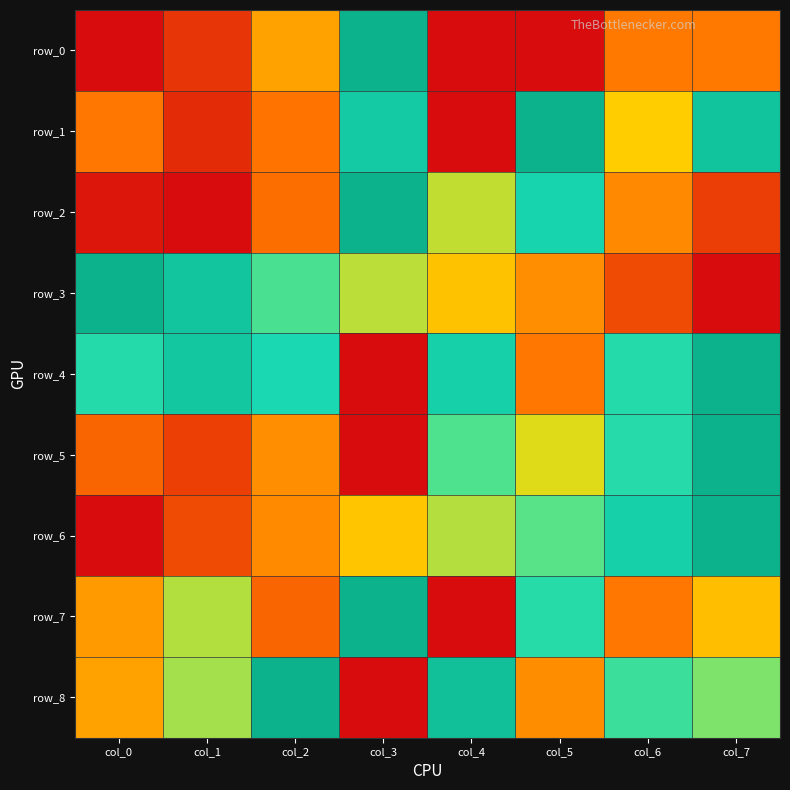

How many distinct data groups are displayed?

9